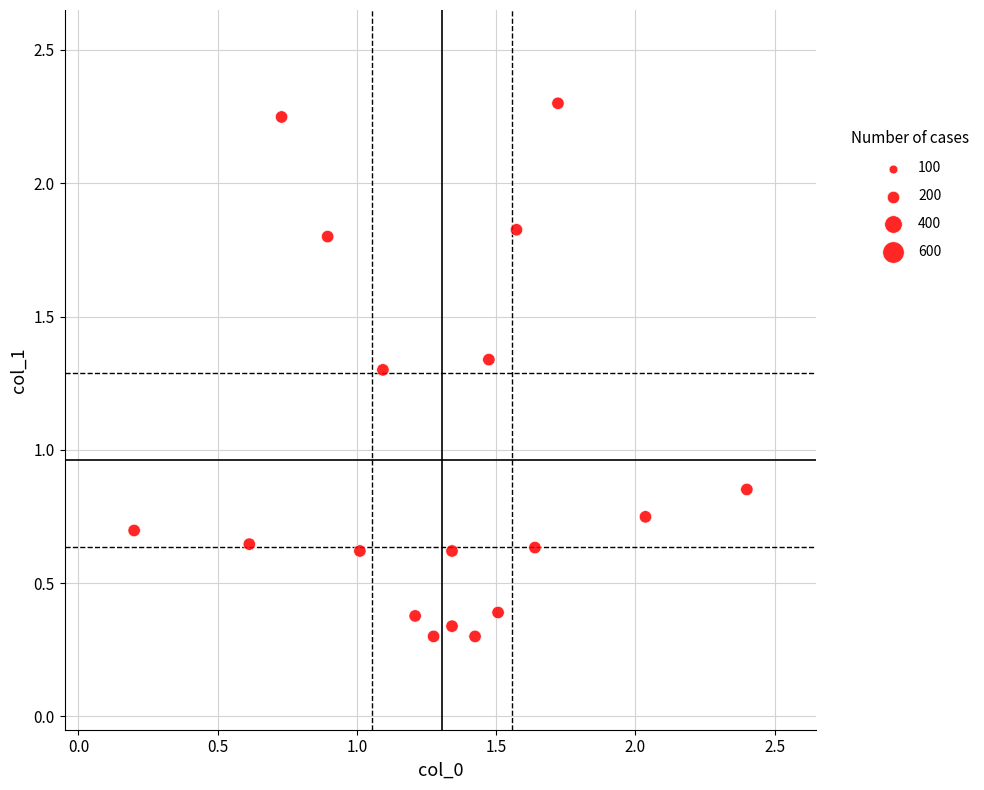

What is the range of Y values (max minus min)?

2.0